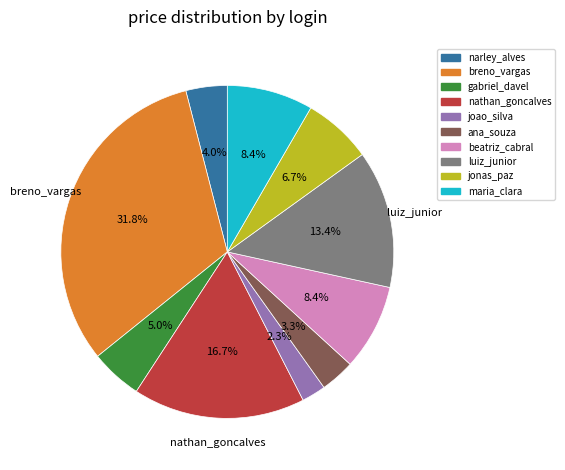

Between luiz_junior and joao_silva, which is larger?

luiz_junior